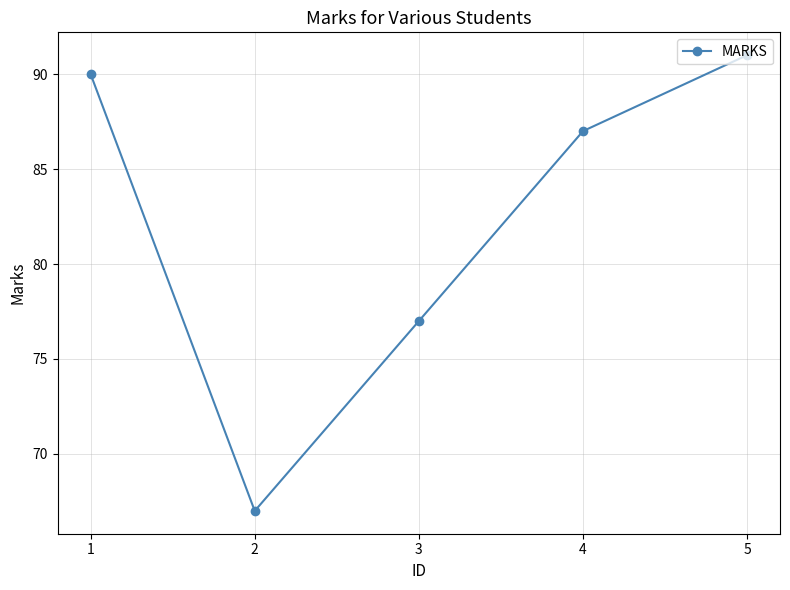

How many distinct data groups are displayed?

1